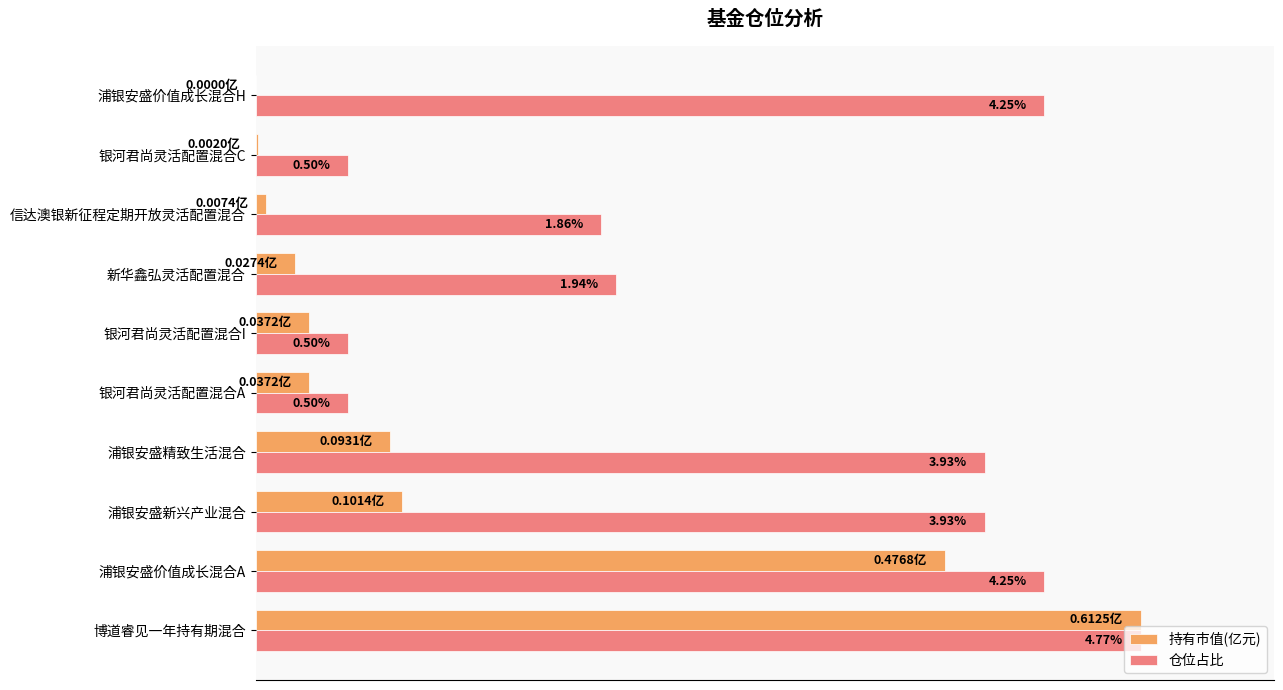

What are all the series names shown in the legend?

持有市值(亿元), 仓位占比